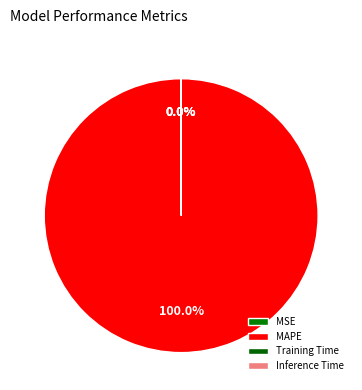

Rank the categories by value from lowest to highest.

MSE, Training Time, Inference Time, MAPE